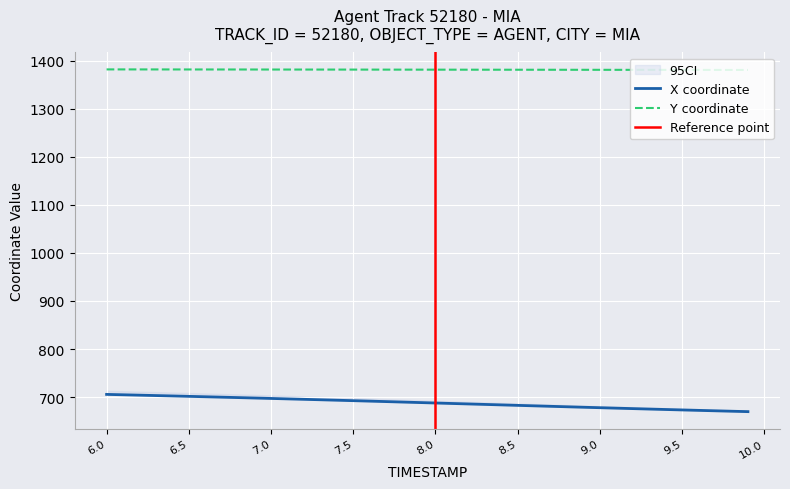

Which series has the widest spread of values?

X